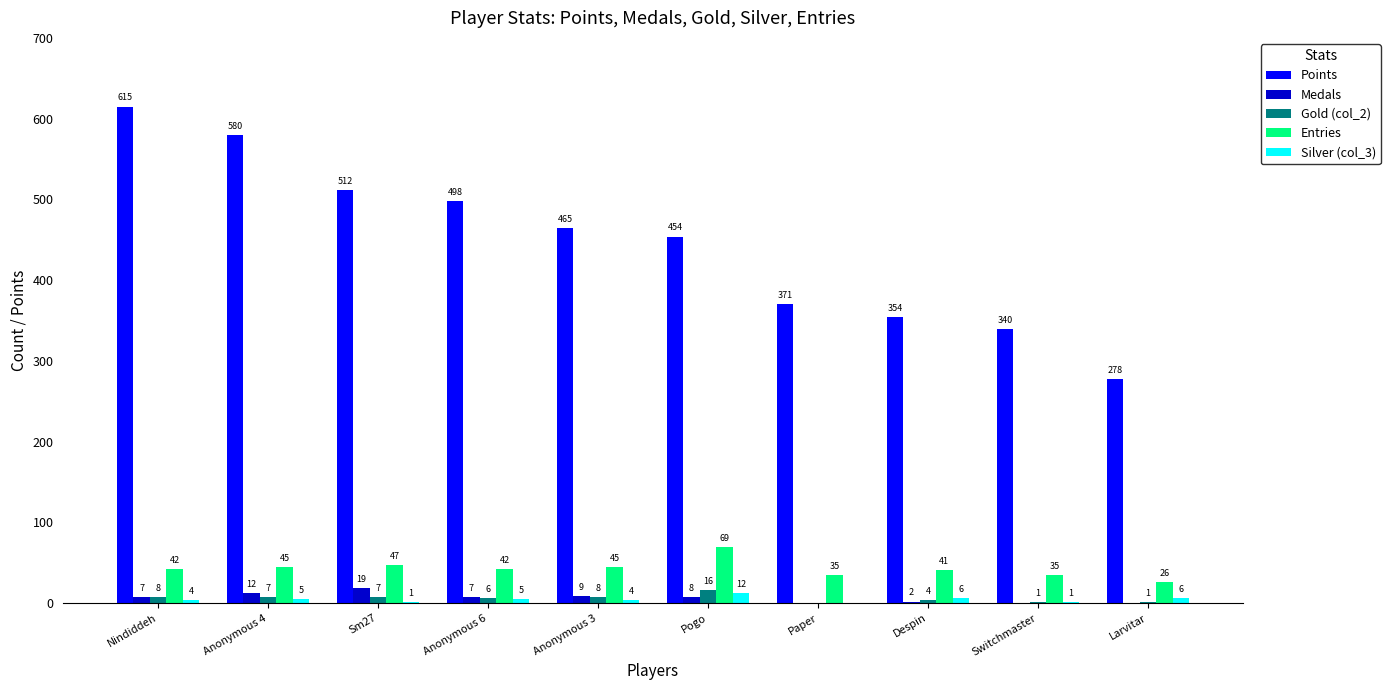

What is the sum of the Gold (col_2) values at Despin and Anonymous 4?

11